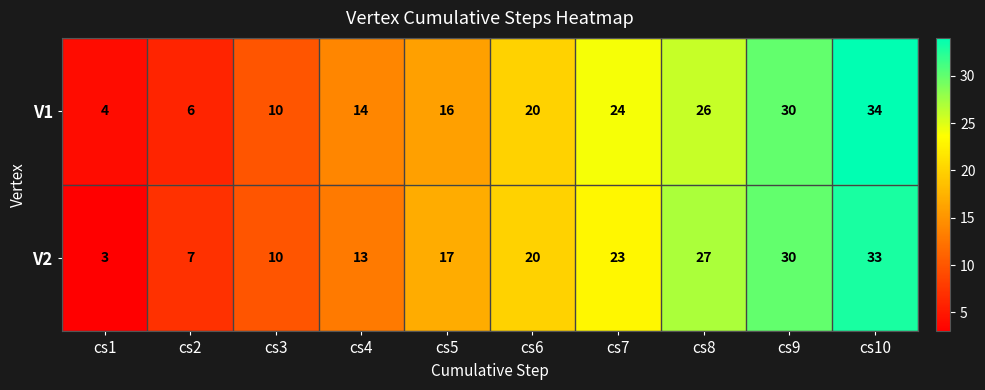

How many categories are shown in the chart?

10